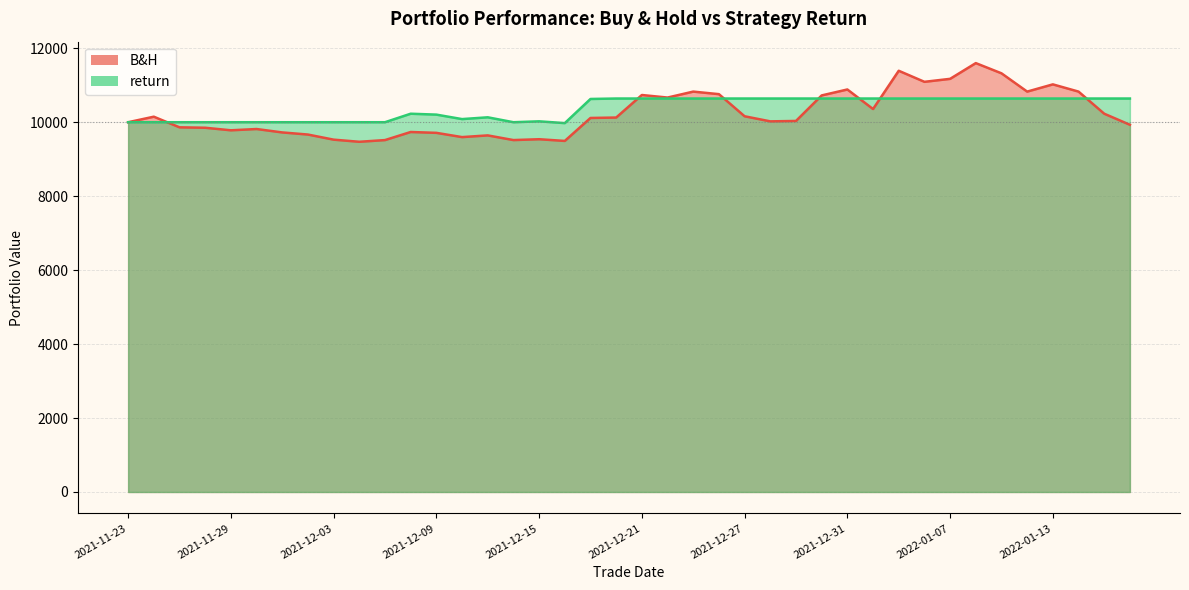

Where does the return series first go above 10640?

2021-12-20